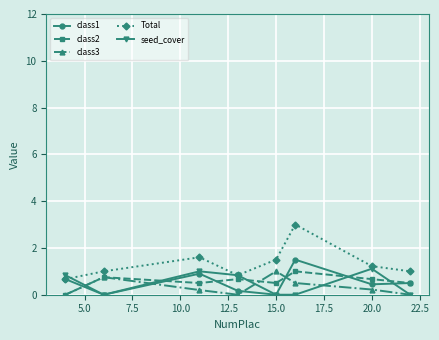

What is the minimum value for Total?

0.7